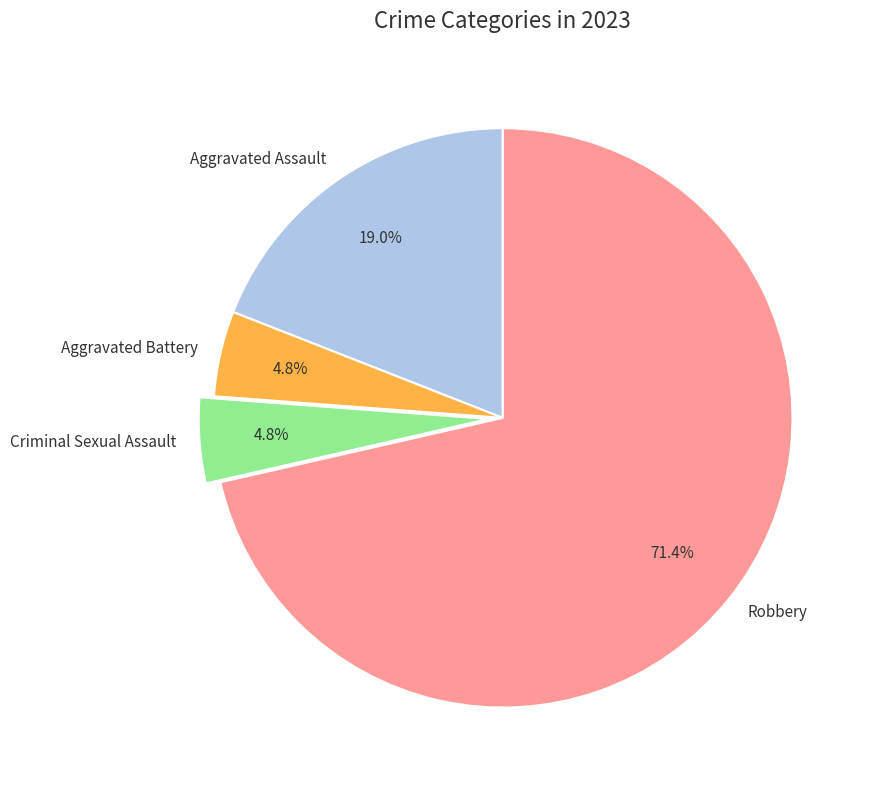

To the nearest percent, what is the combined percentage of Robbery and Aggravated Battery?

76%